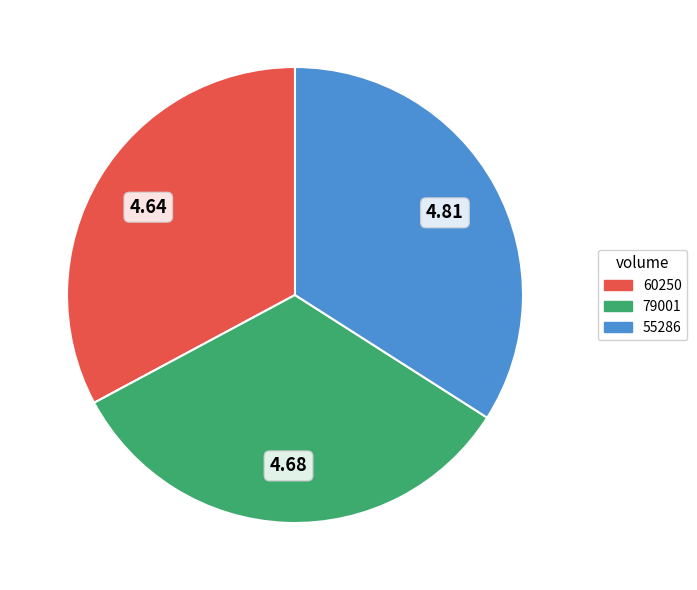

Is there any slice that represents more than half of the pie?

No